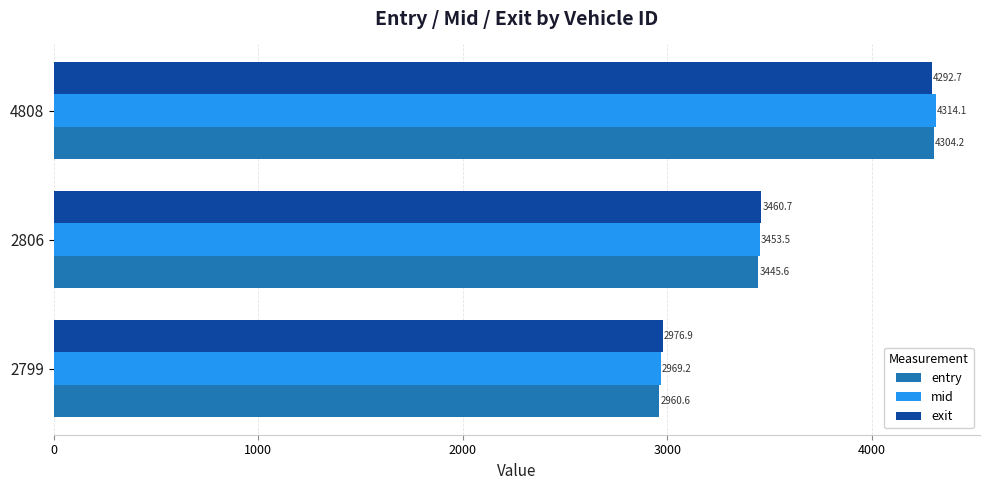

Count the number of categories in the chart.

3